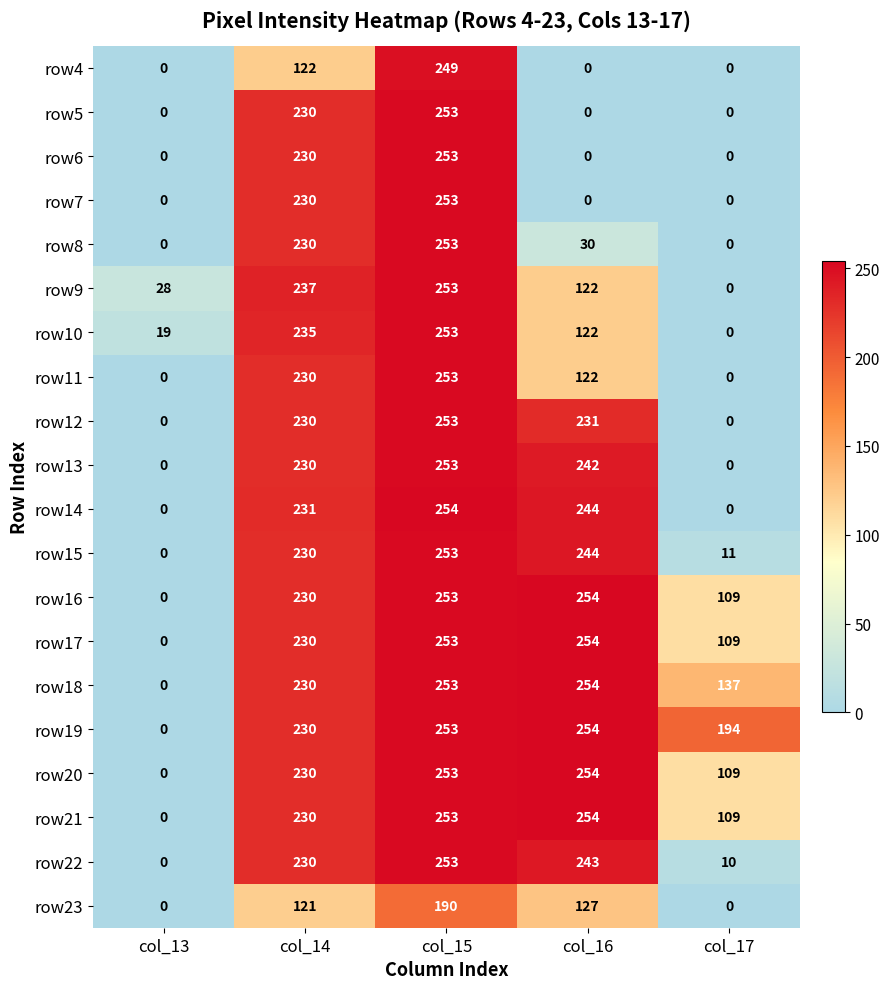

At how many categories does at least one series exceed 15?

5